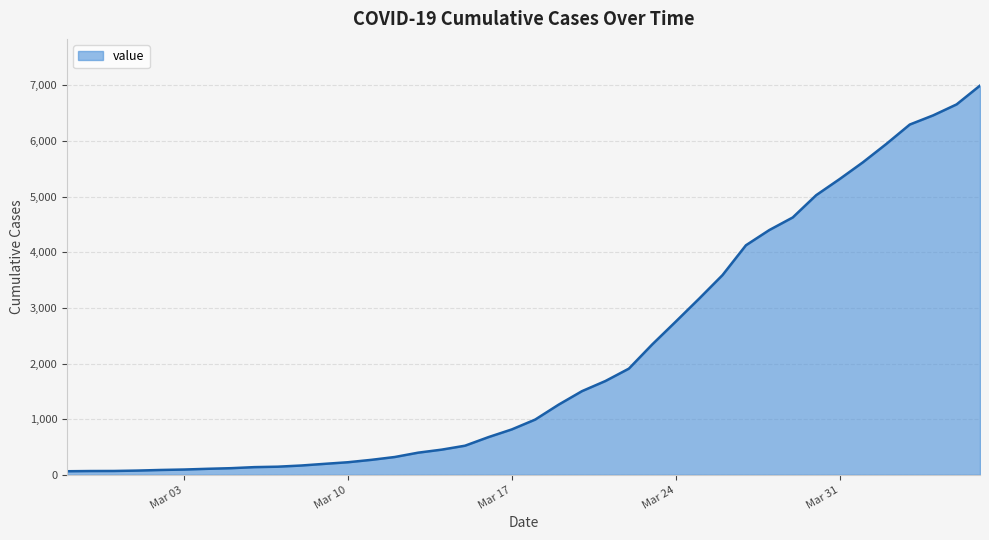

What is the difference between the maximum and minimum values?

6931